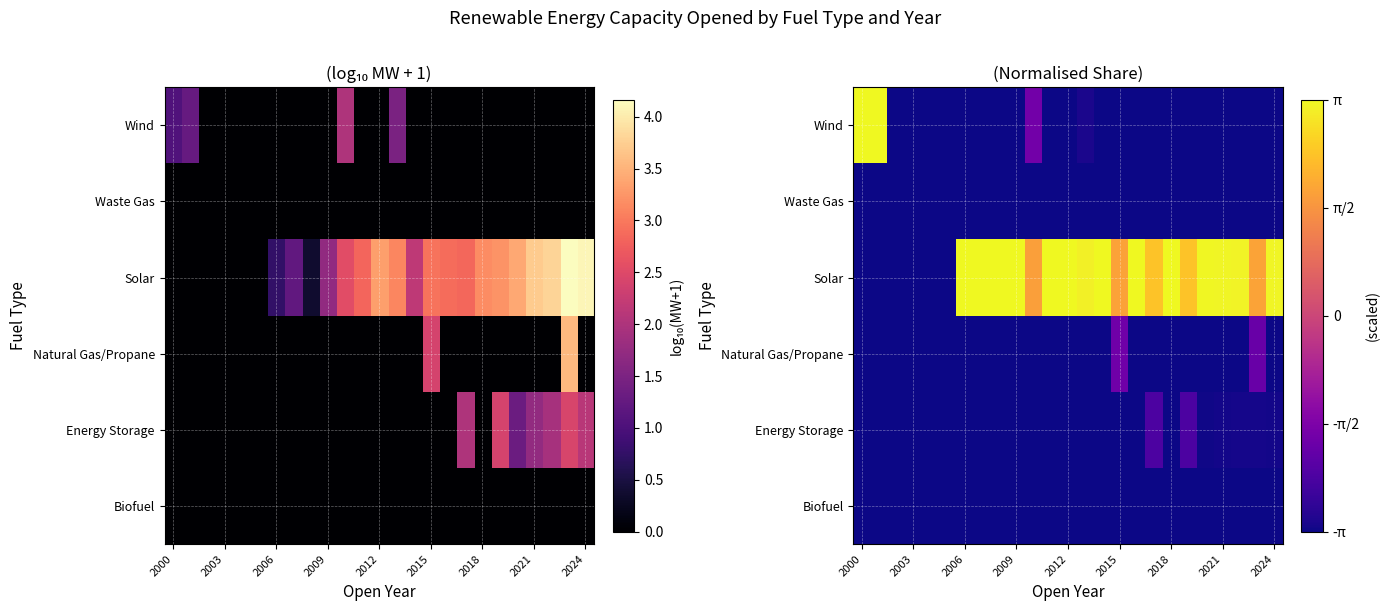

What is the maximum value shown in the chart?

3.1